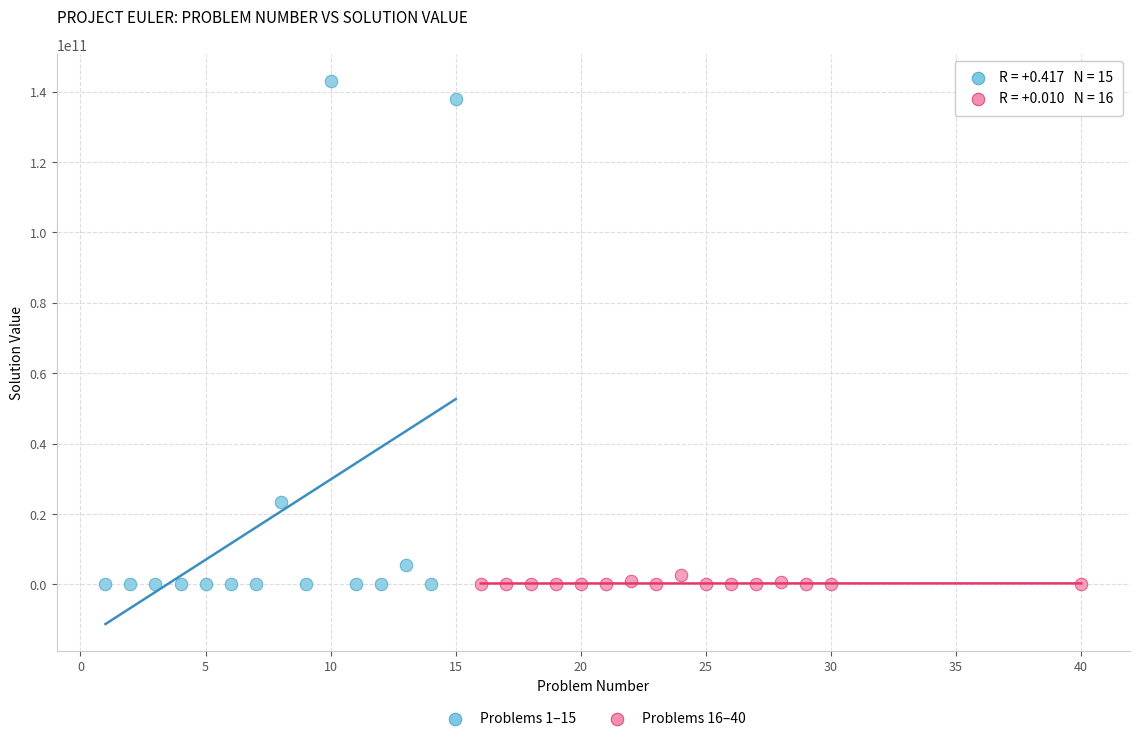

Which series has the widest spread of Y values?

Problems 1–15